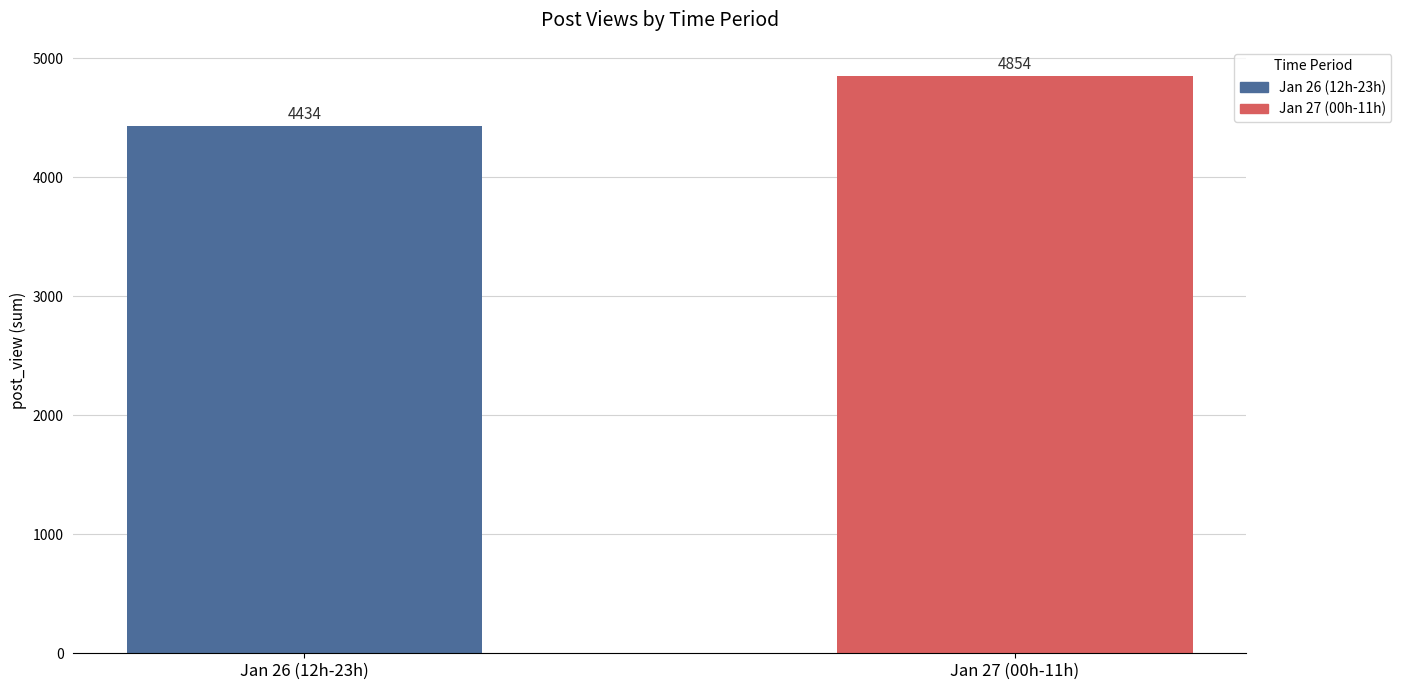

What position from the right is Jan 26 (12h-23h)?

2